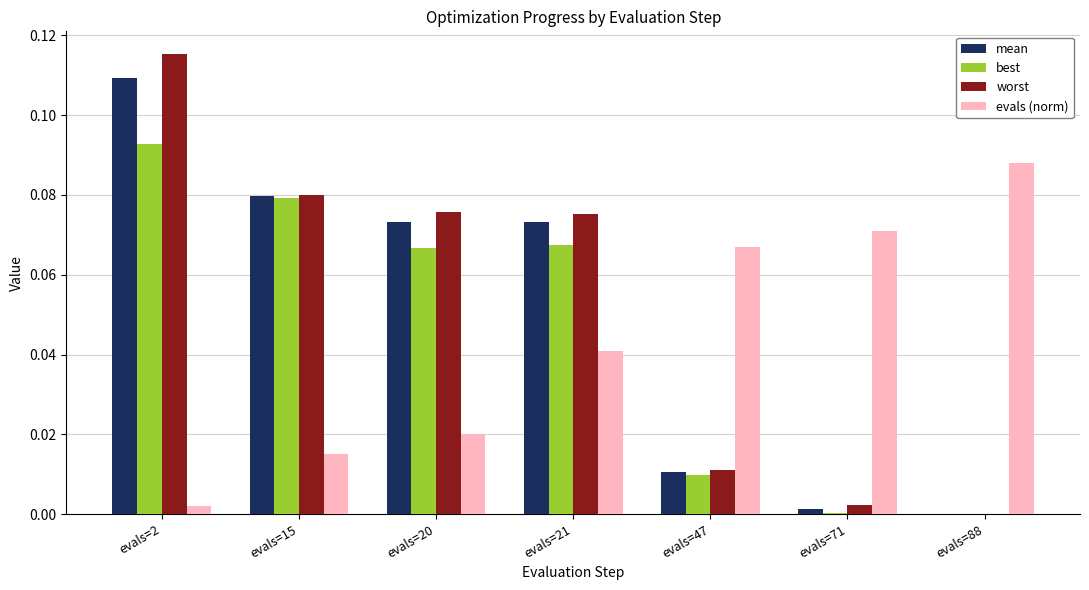

How many groups of bars are there?

7